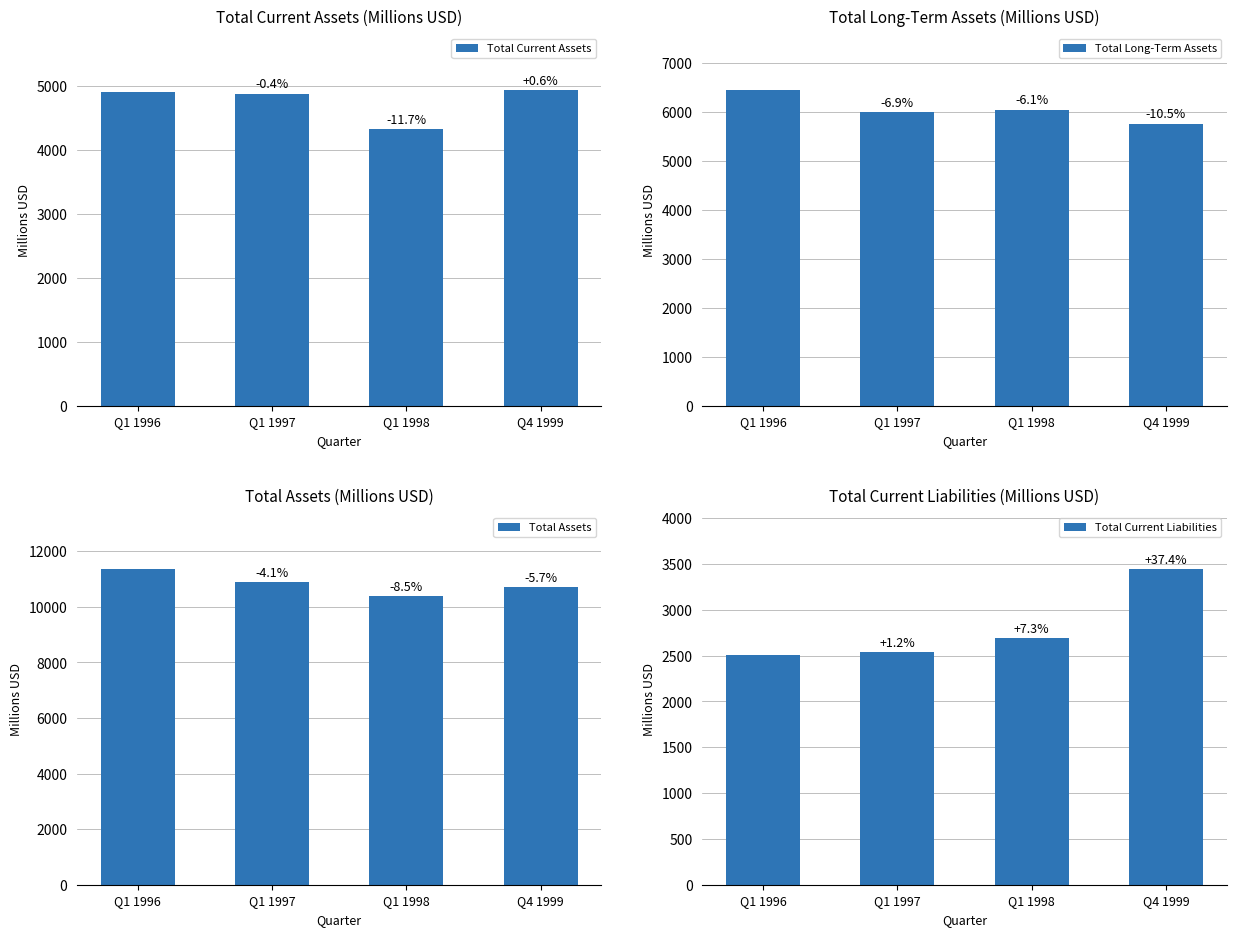

How many categories are shown in the chart?

4